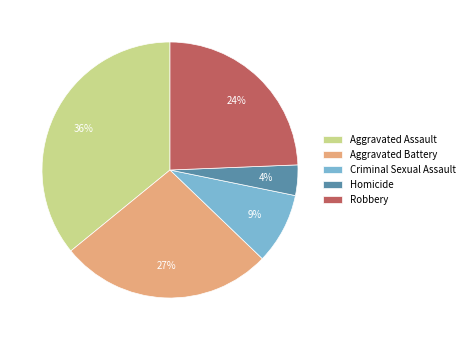

Is it true that Criminal Sexual Assault is 9% of the pie?

True